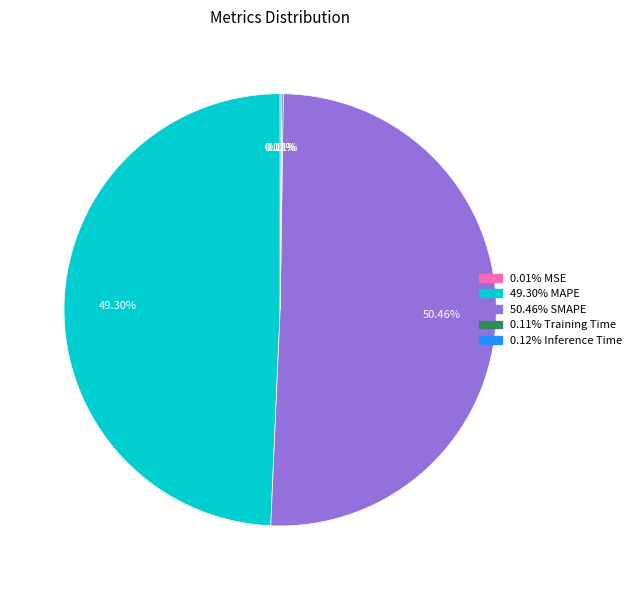

Is there any slice that represents more than half of the pie?

Yes